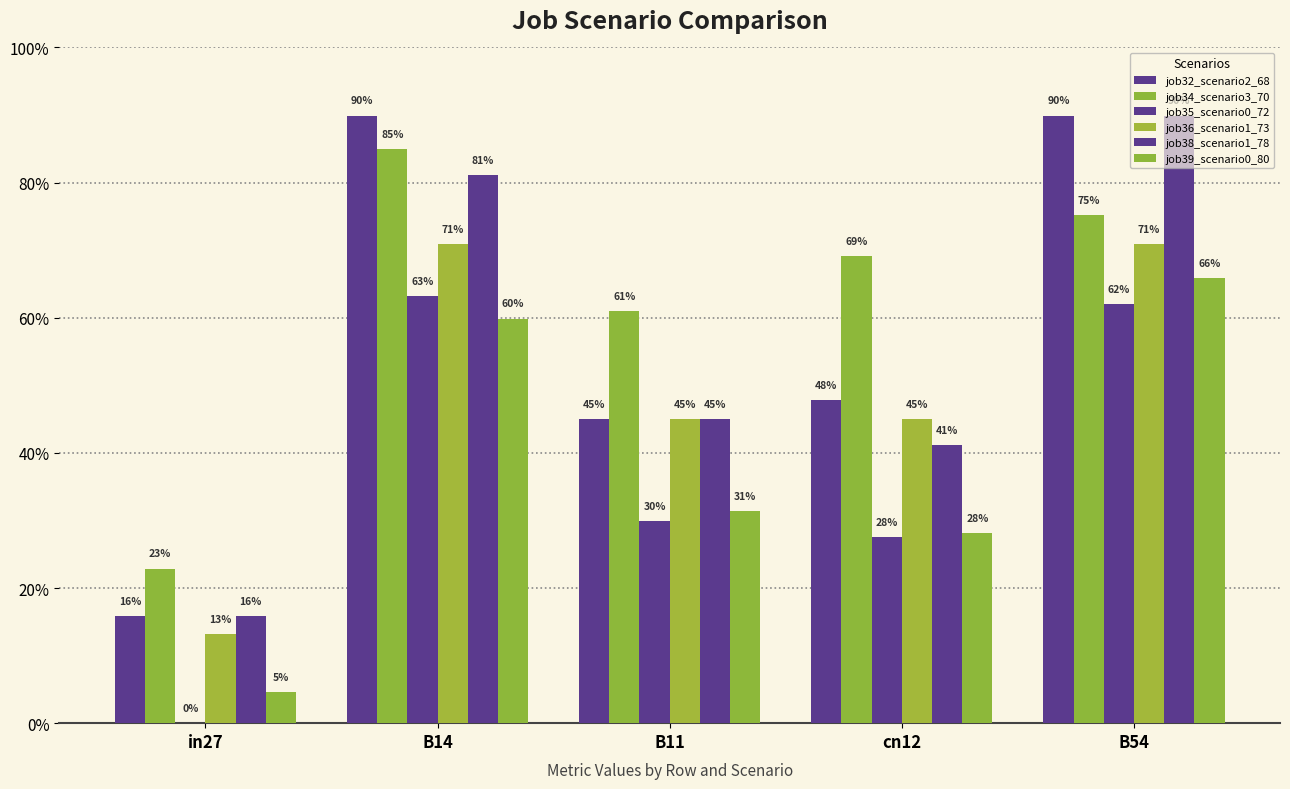

Are the bars grouped side by side (vs. stacked)?

Yes